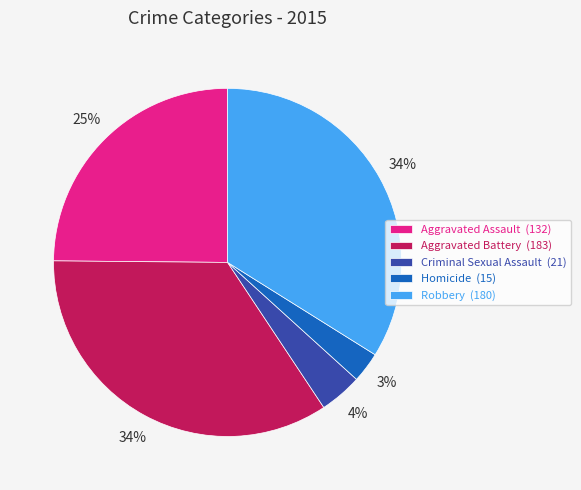

Is there any slice that represents more than half of the pie?

No